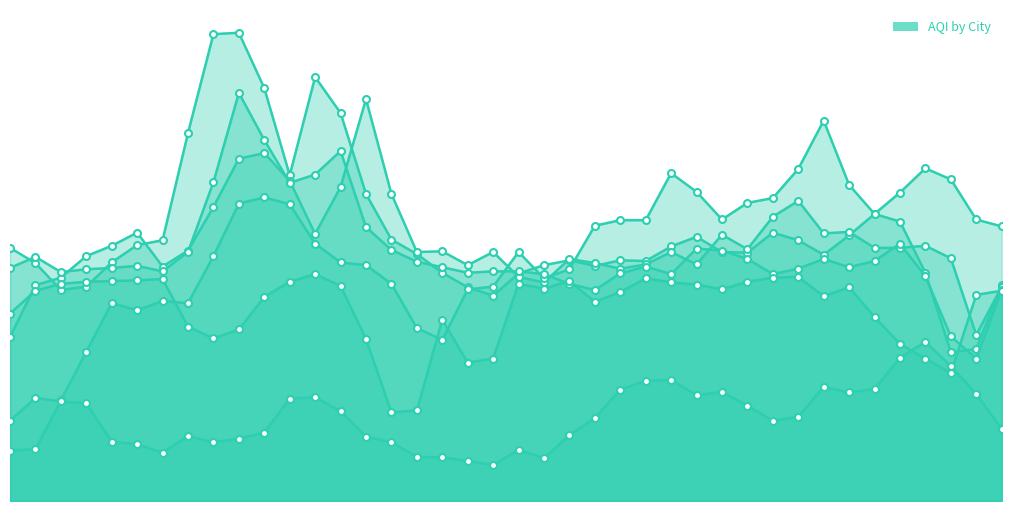

The Patna series shows 397.0 at 09-12-2017. True or false?

True